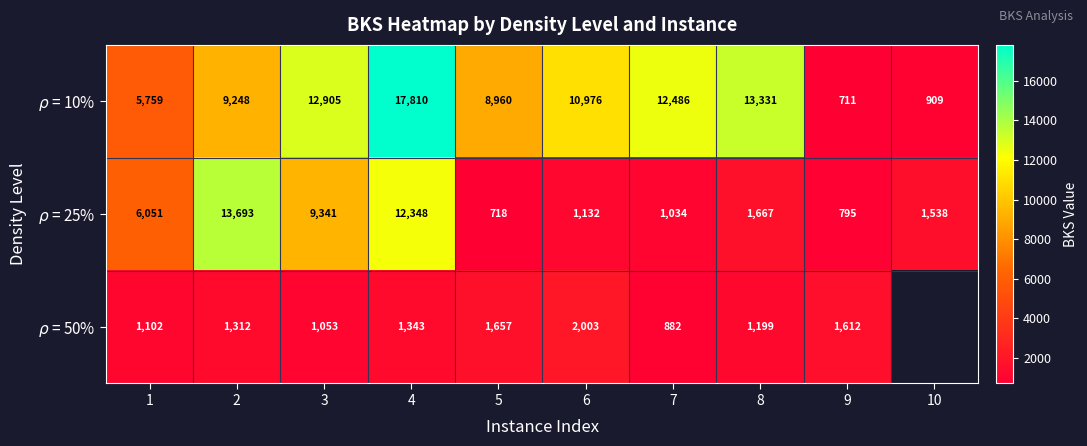

At 1, list the series in order from smallest to largest.

$\rho$ = 50%, $\rho$ = 10%, $\rho$ = 25%